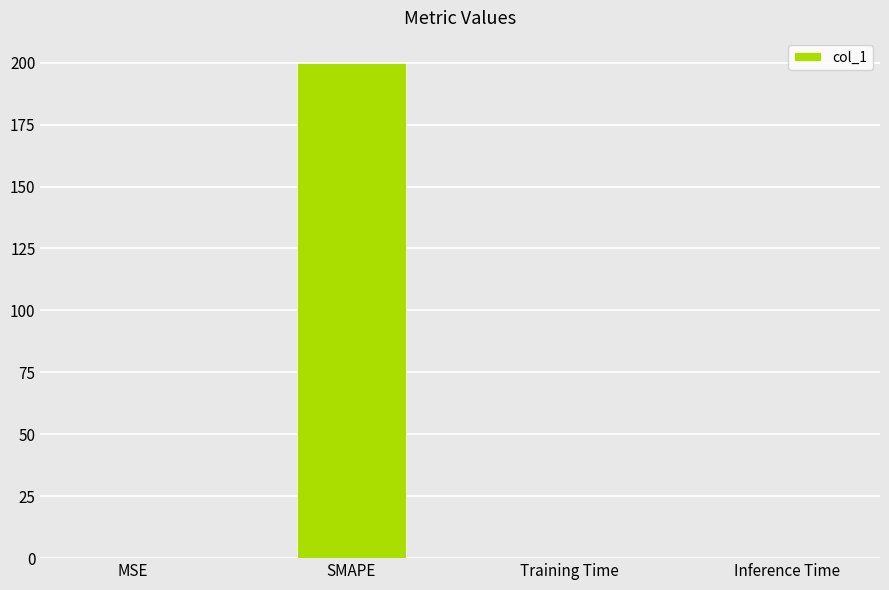

At which category does the chart reach its peak across all series?

SMAPE